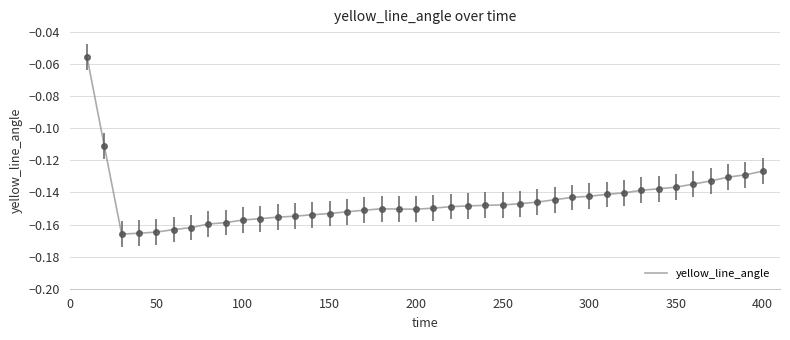

How many lines are shown in the chart?

1